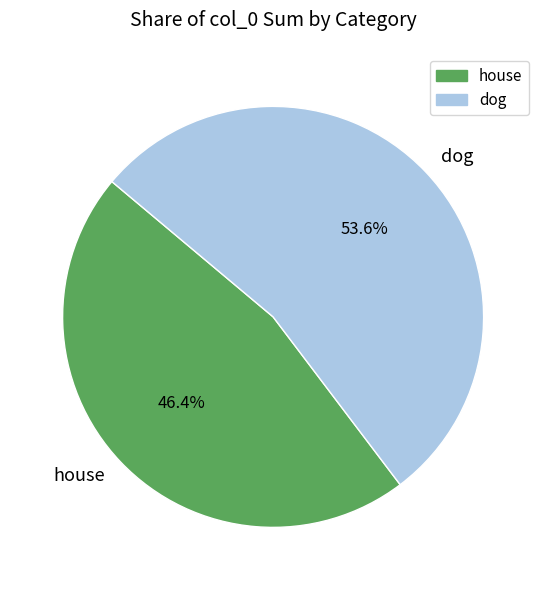

Which slice is the largest?

dog